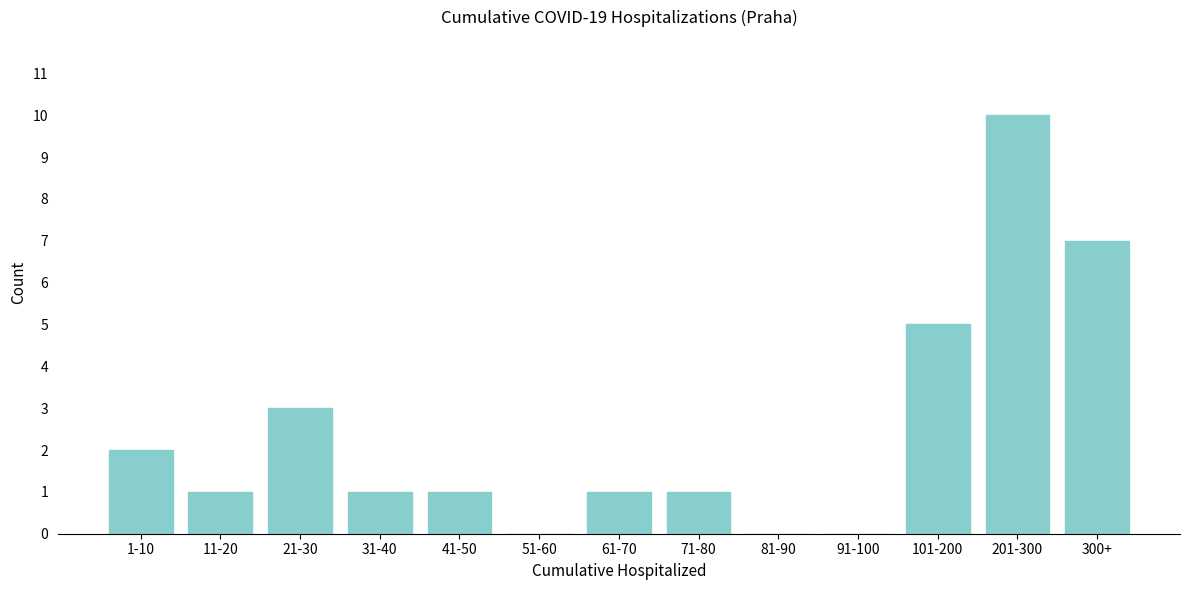

Reading left to right, extract all data points from this chart.

1-10=2	11-20=1	21-30=3	31-40=1	41-50=1	51-60=0	61-70=1	71-80=1	81-90=0	91-100=0	101-200=5	201-300=10	300+=7